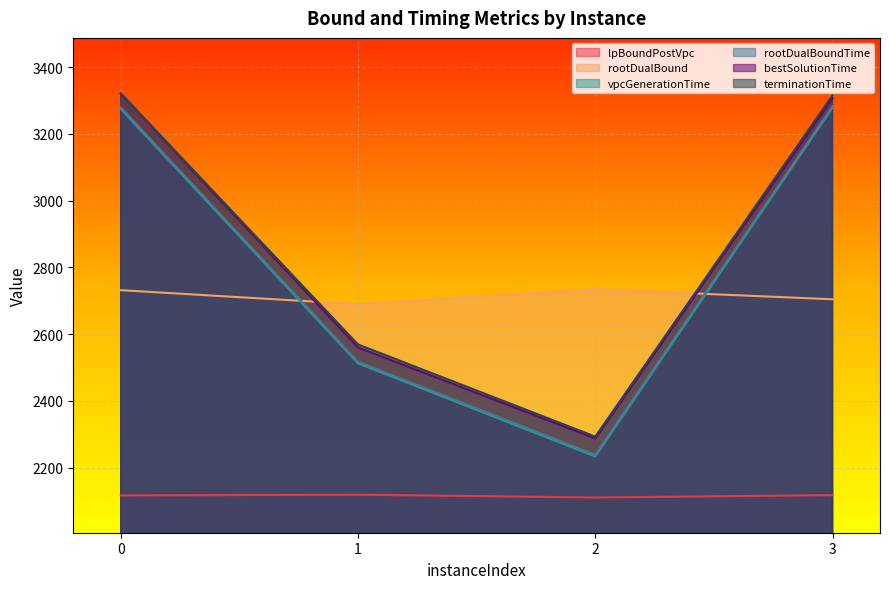

The value of terminationTime at 0 is 1954.1. True or false?

False